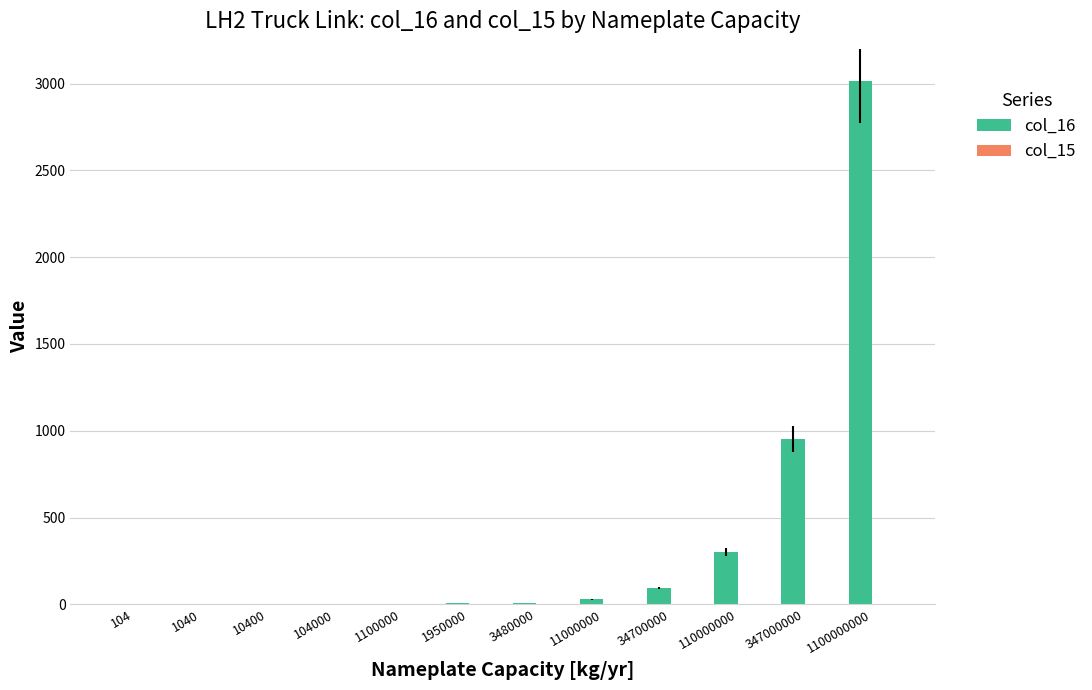

The value of col_16 at 104000 is 0.3. True or false?

True